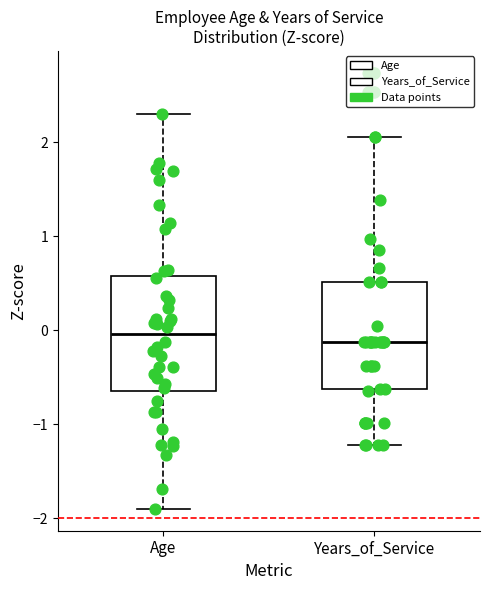

Where does the upper whisker of the box for Years_of_Service end on the y-axis? The values are not printed on the chart, so give them approximately, as read against the axis.

2.1